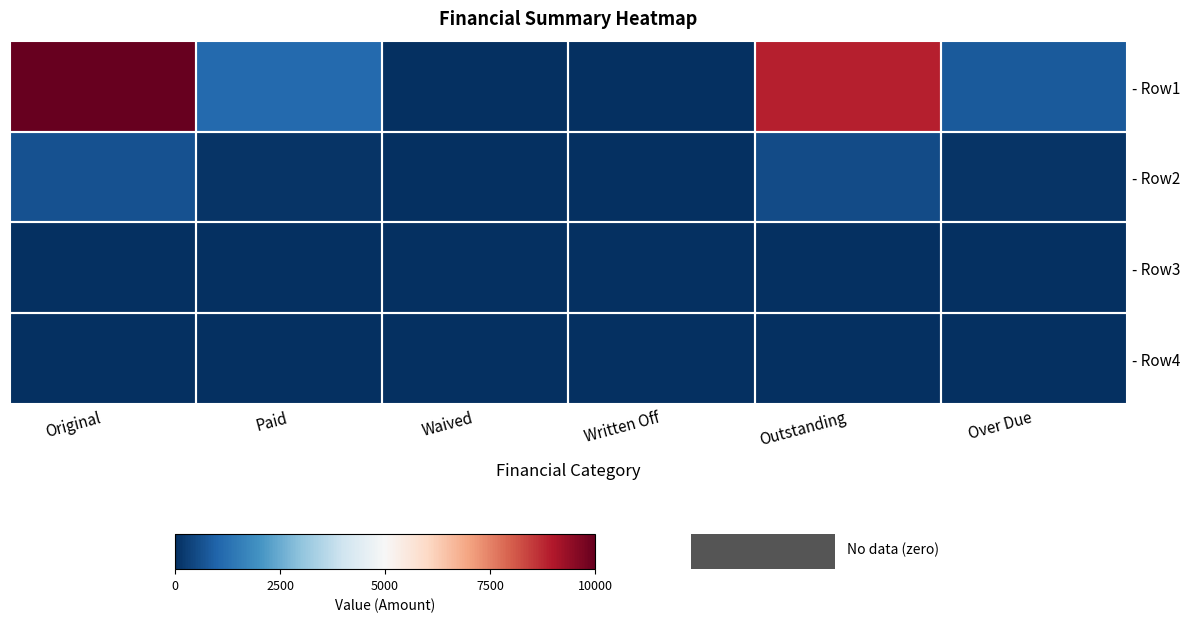

At how many categories does at least one series exceed 5601?

2